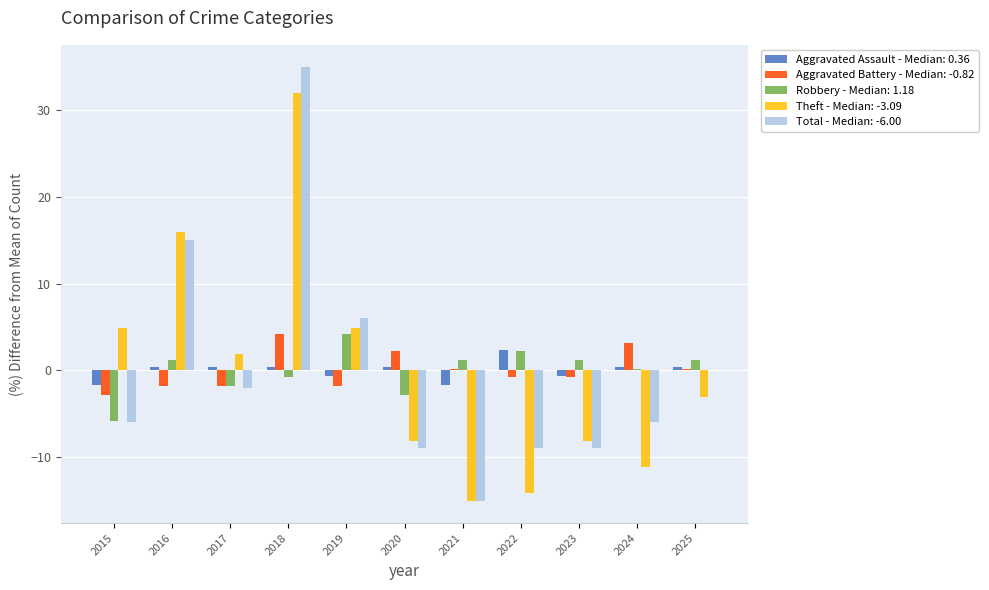

The value of Theft - Median: -3.09 at 2018 is 31.9. True or false?

True